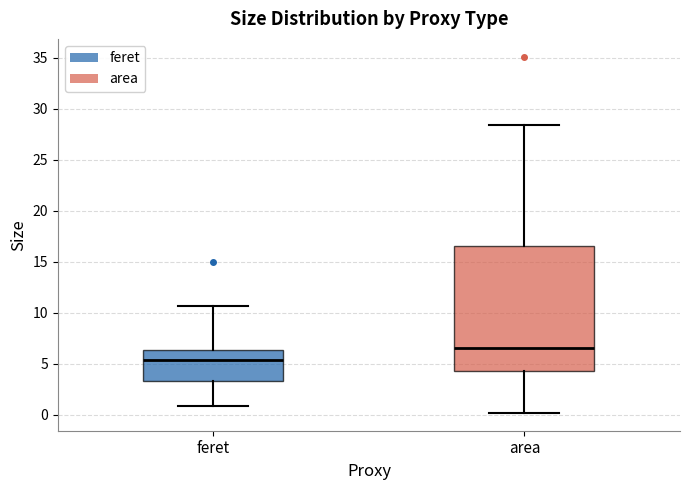

Comparing the boxes themselves (not the whiskers), which one is the tallest?

area